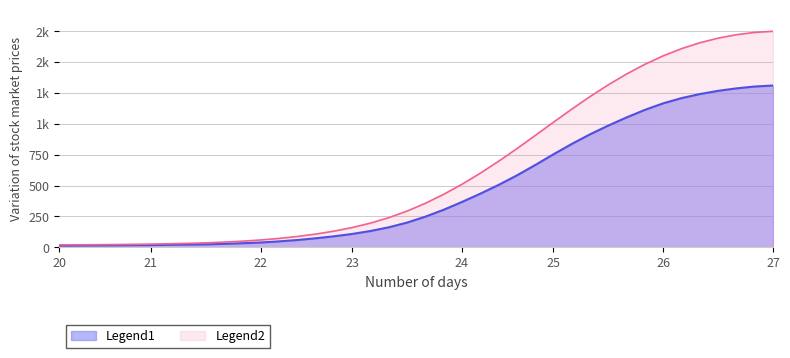

Does the chart display data point markers on the line(s)?

No